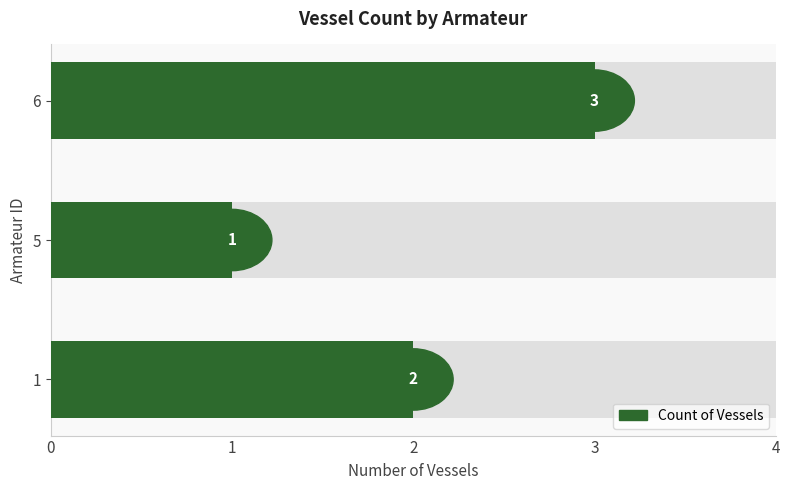

The value at 1 is 2. True or false?

True